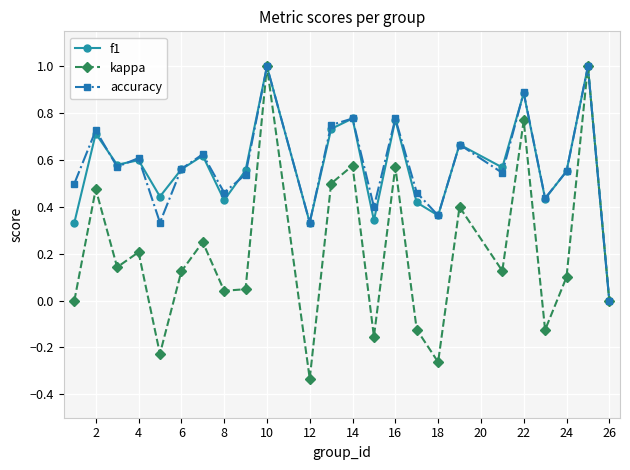

What is the greatest value displayed?

1.0